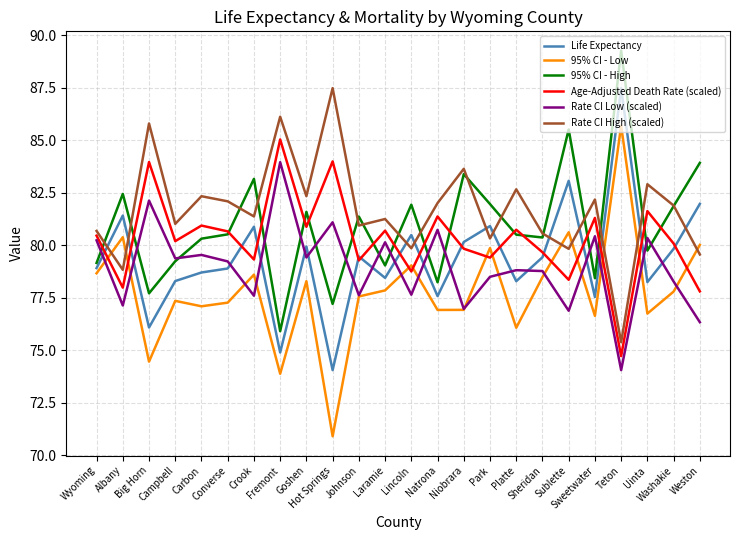

True or false: Rate CI High (scaled) and 95% CI - Low cross at least once.

True